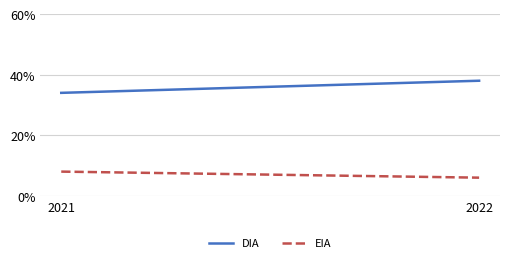

What is the difference between the highest and lowest values at 2021?

26